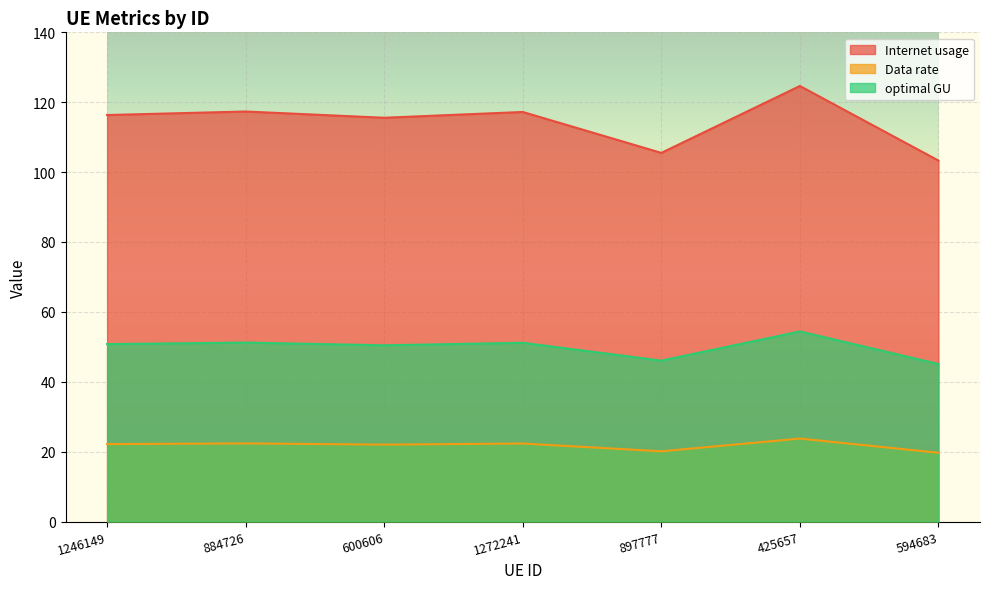

What is the label of the 1st point from the left?

1246149